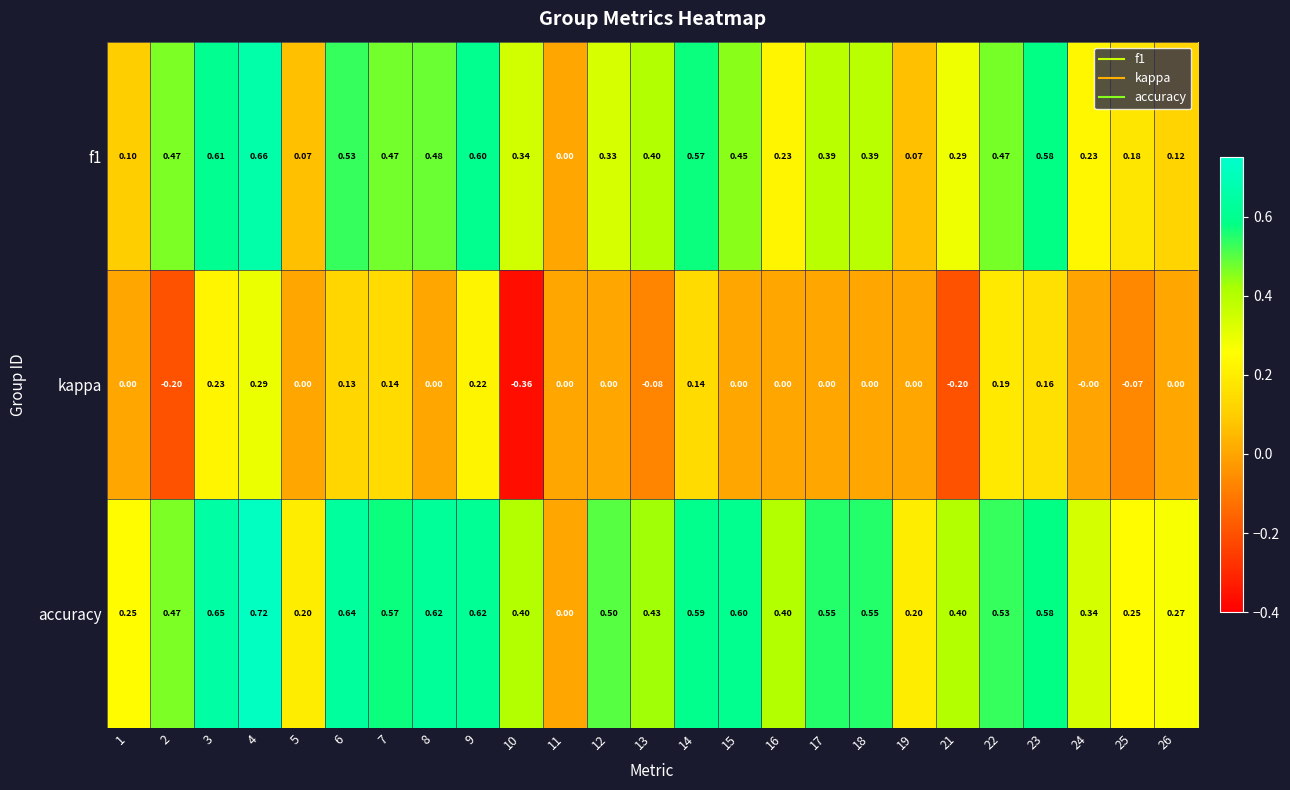

What is the spread (max minus min) of values at 6?

0.5